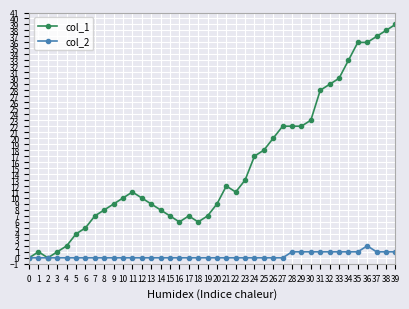

What are all the series names shown in the legend?

col_1, col_2